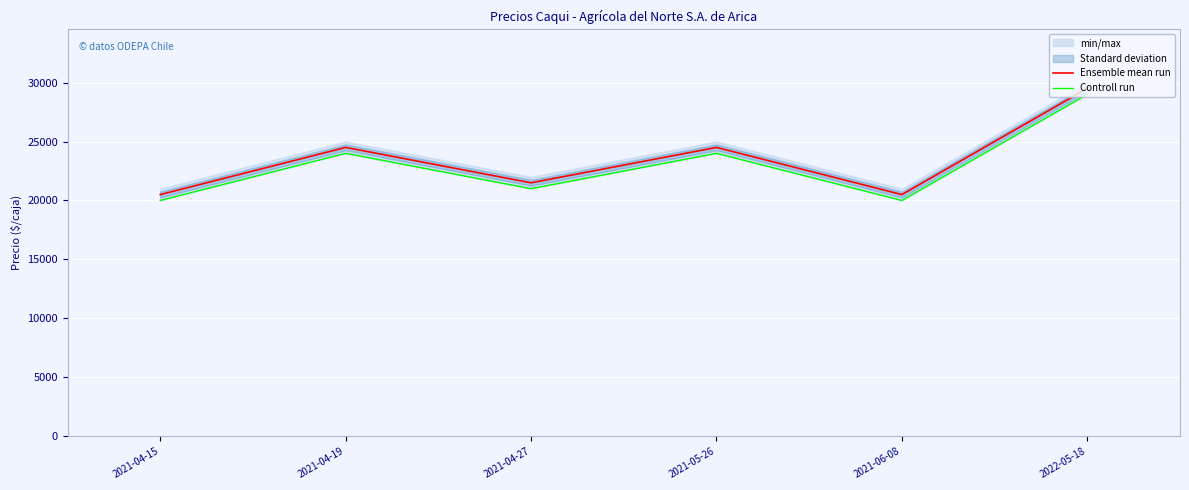

True or false: Ensemble mean run and Controll run cross at least once.

False